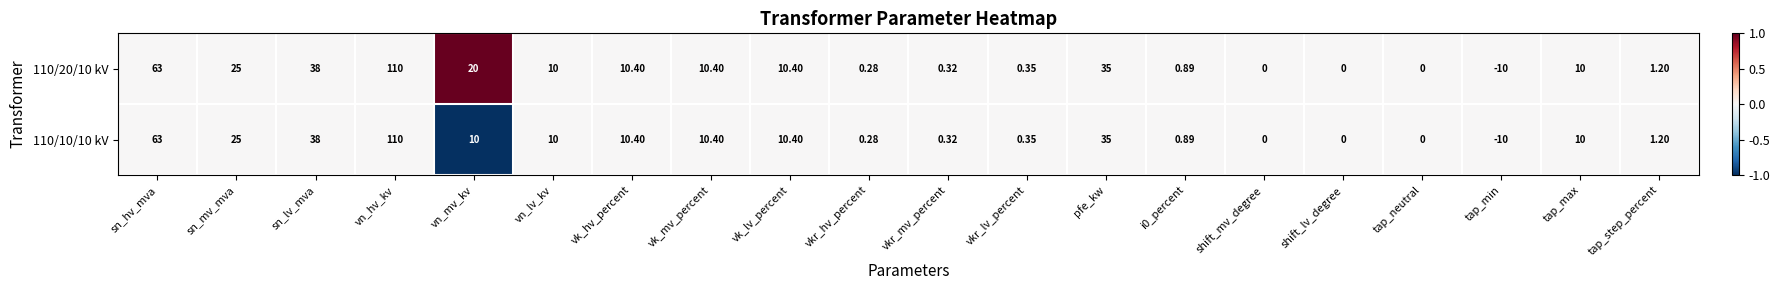

At which category does the chart reach its peak across all series?

vn_hv_kv